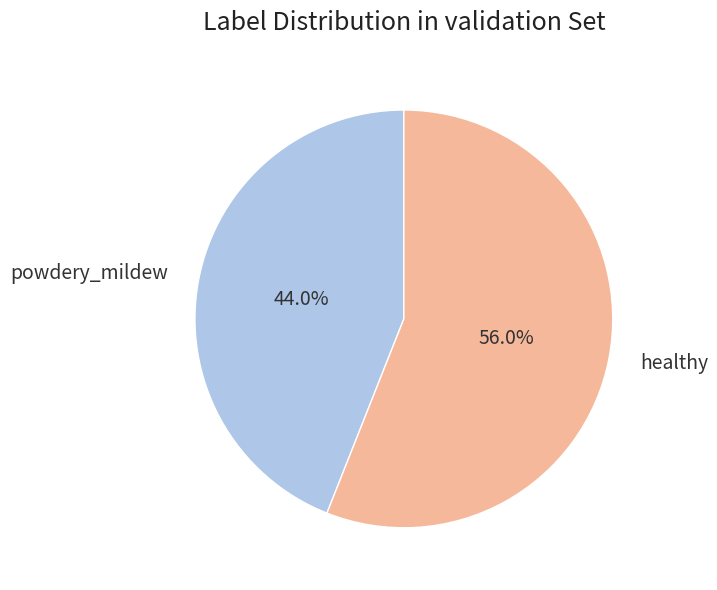

How many slices are in this pie chart?

2